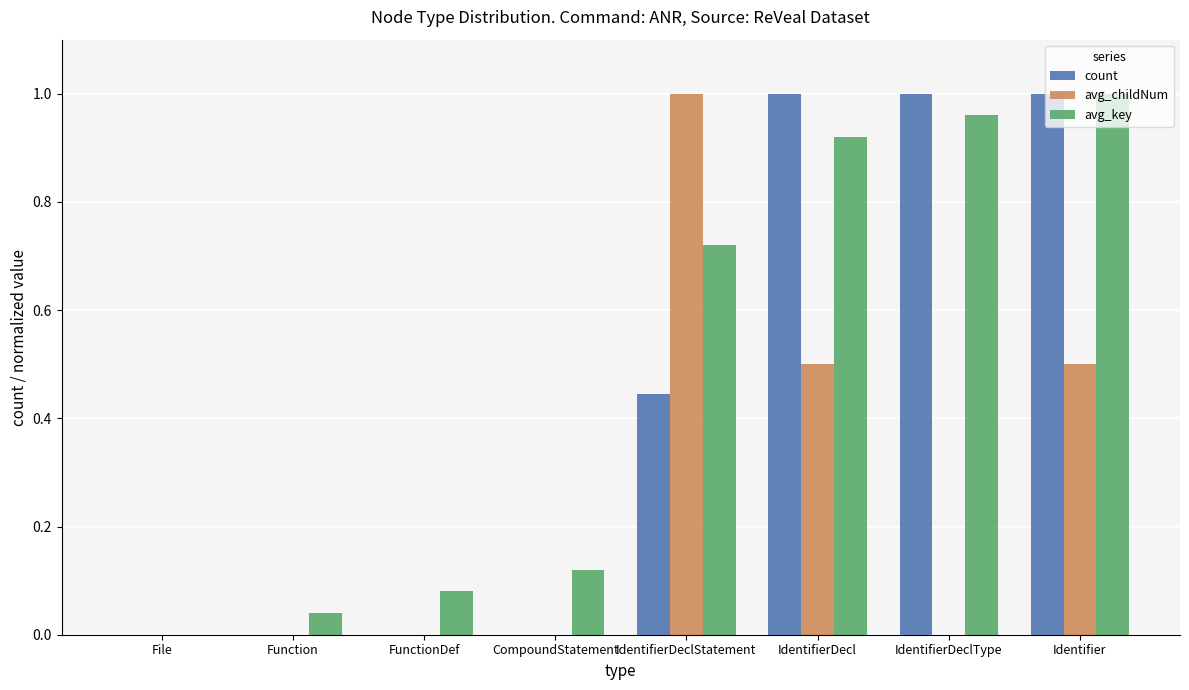

Which series has the largest total across all categories?

avg_key